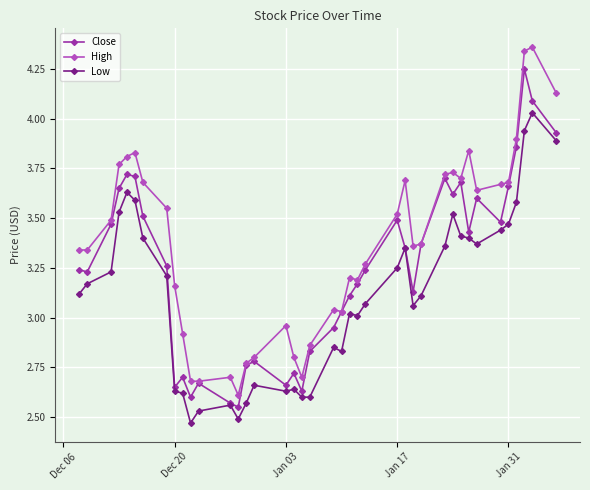

True or false: High and Low cross at least once.

False